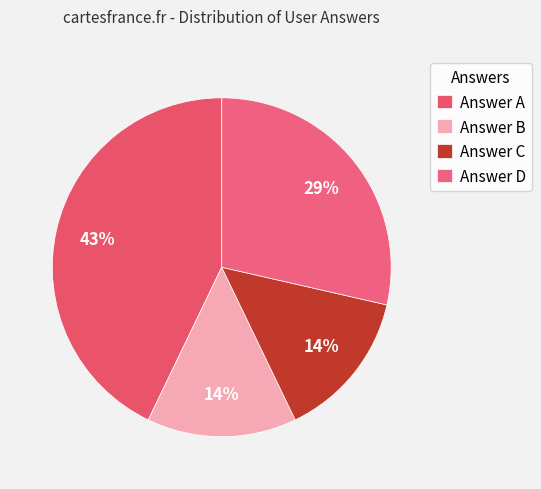

How many segments does this pie chart have?

4